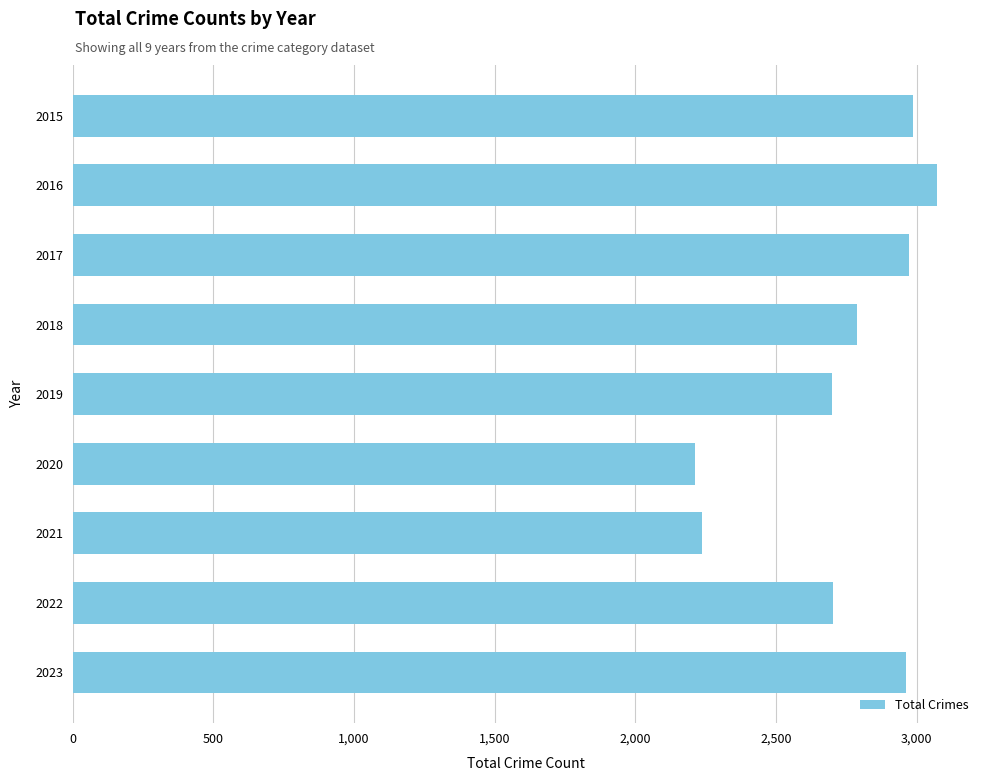

What is the value of the 7th bar from the top?

2237